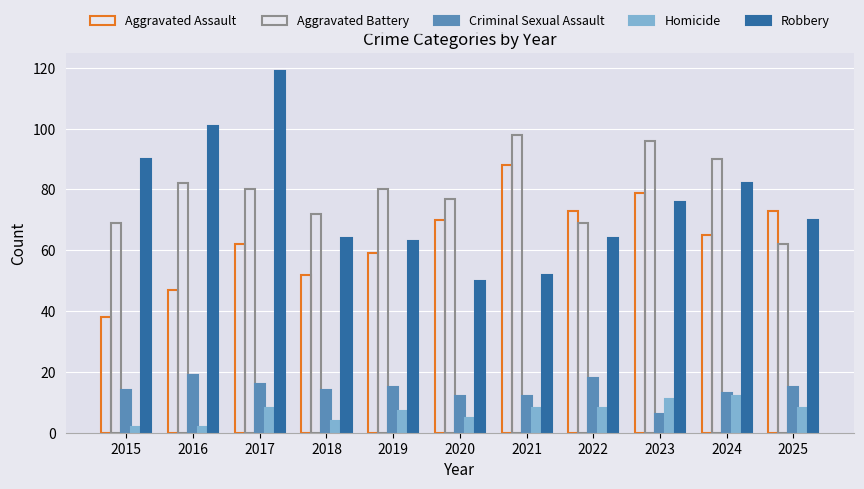

What value does the Criminal Sexual Assault series have at 2018, to the nearest 10?

10